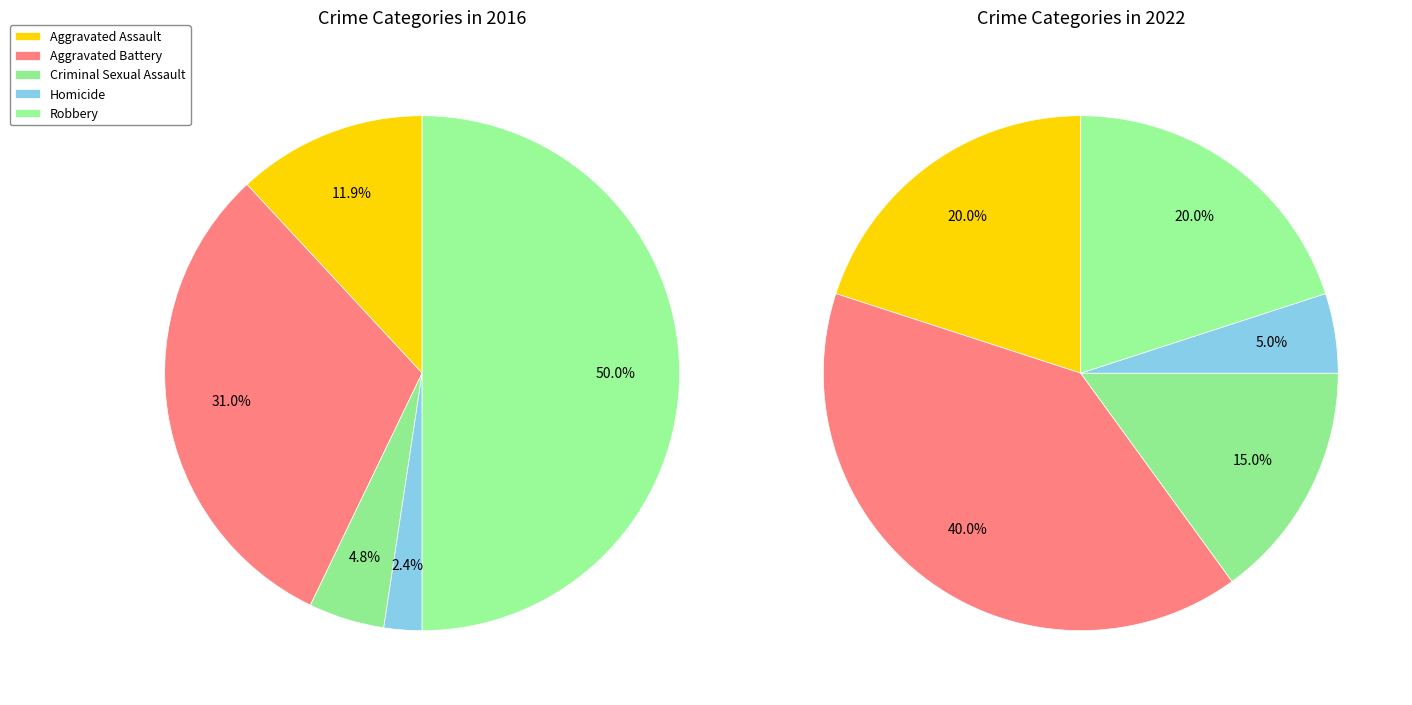

How many segments does this pie chart have?

5